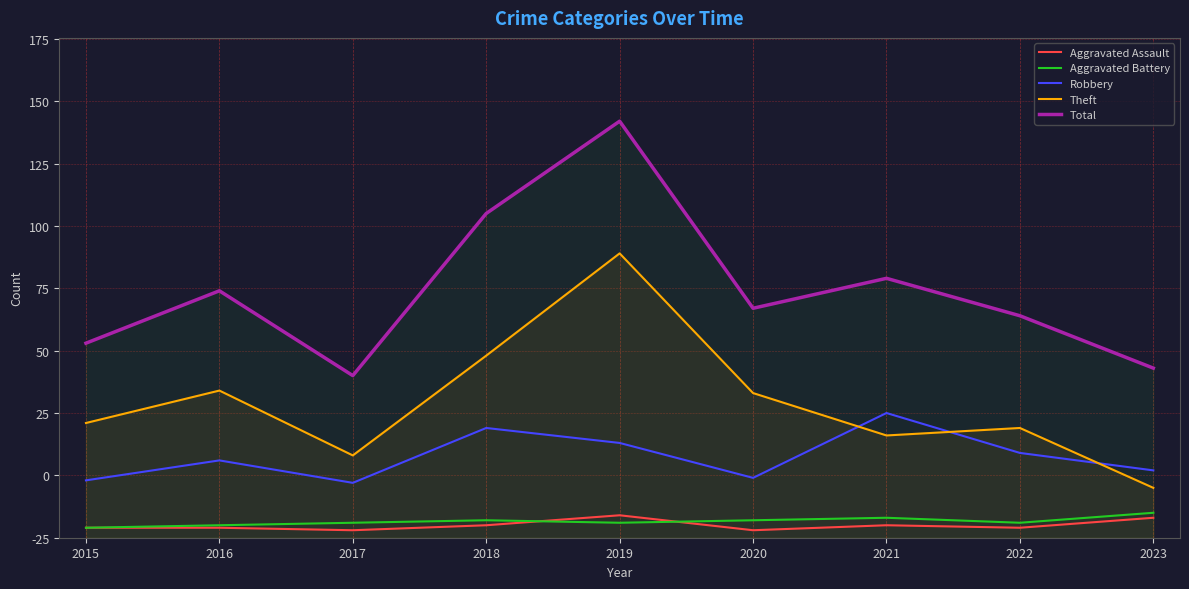

Where is Robbery nearest to the value 36?

2019